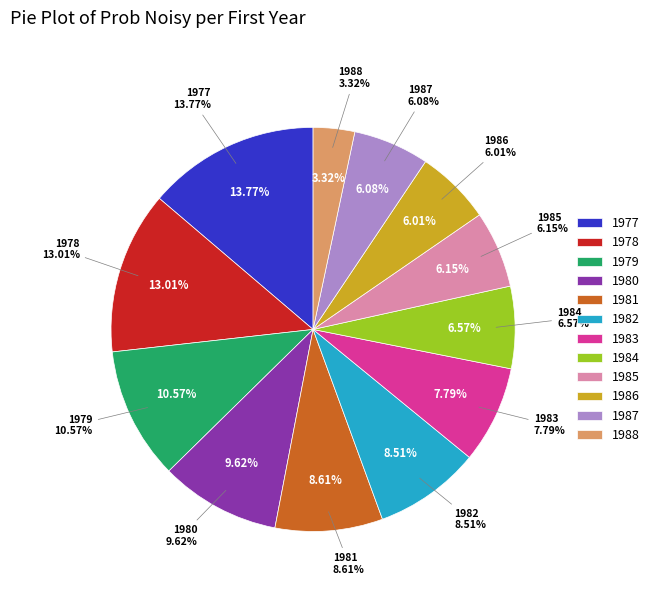

True or false: 1977 accounts for 14% of the total.

True